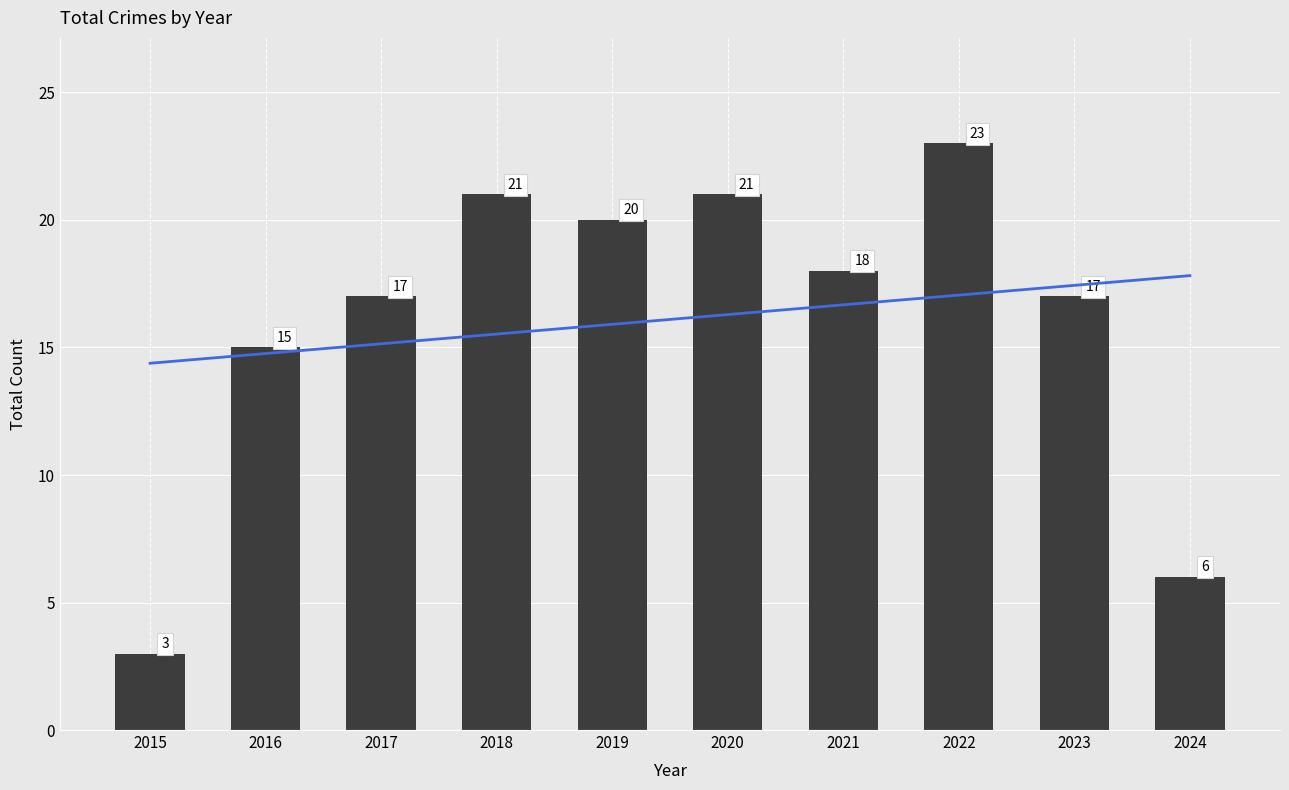

Does the chart contain any negative values?

No